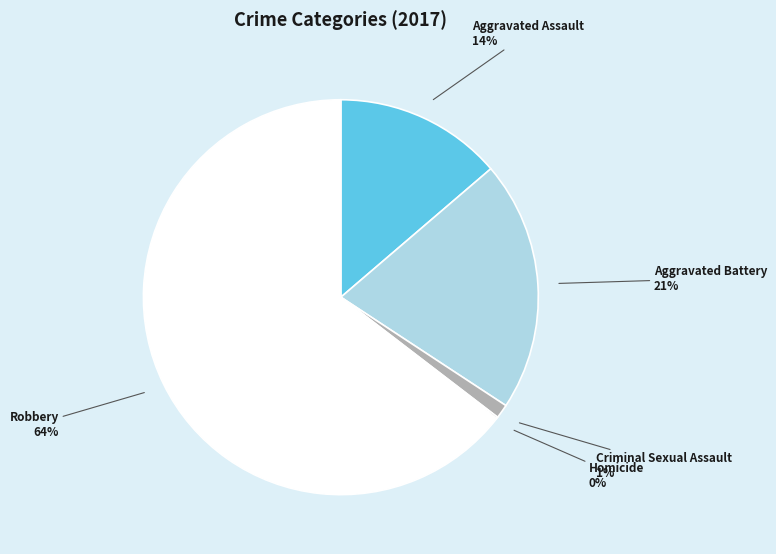

To the nearest percent, what is the average slice percentage?

20%